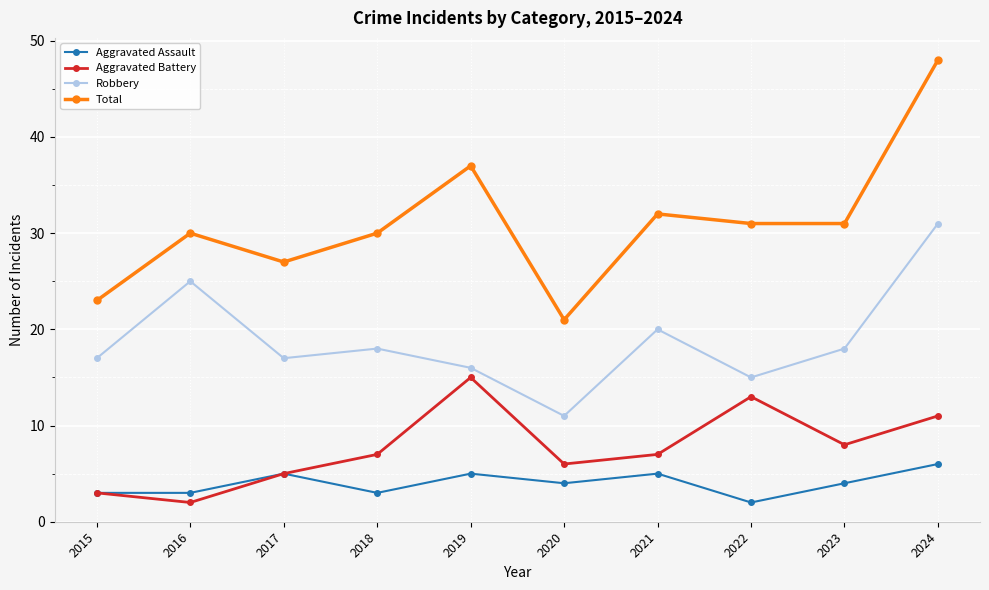

Reading left to right, extract all data points from this chart.

Aggravated Assault: 3	3	5	3	5	4	5	2	4	6
Aggravated Battery: 3	2	5	7	15	6	7	13	8	11
Robbery: 17	25	17	18	16	11	20	15	18	31
Total: 23	30	27	30	37	21	32	31	31	48